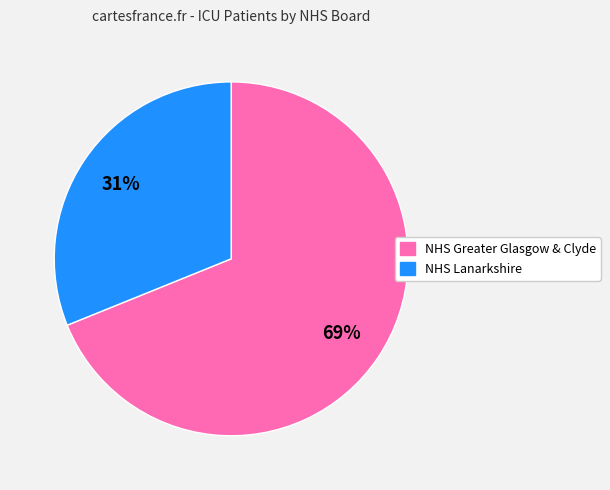

To the nearest percent, what is the average slice percentage?

50%